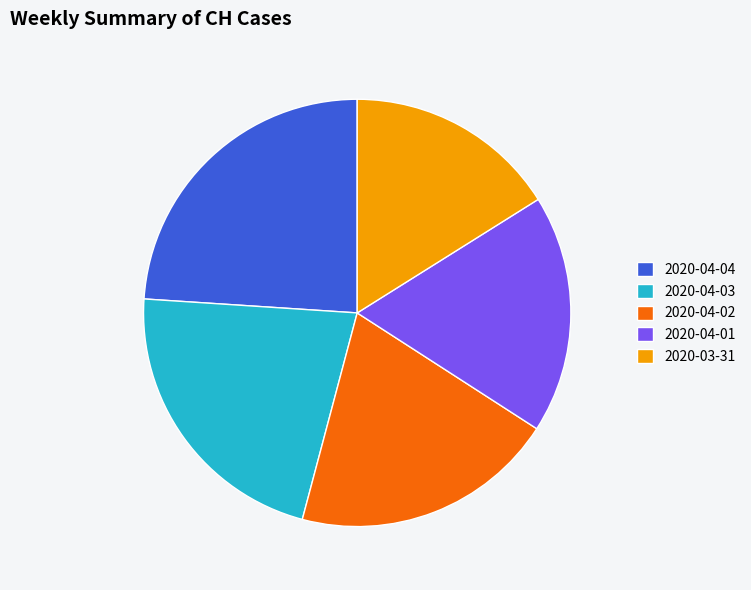

The 2020-03-31 slice represents 4% of the pie. True or false?

False